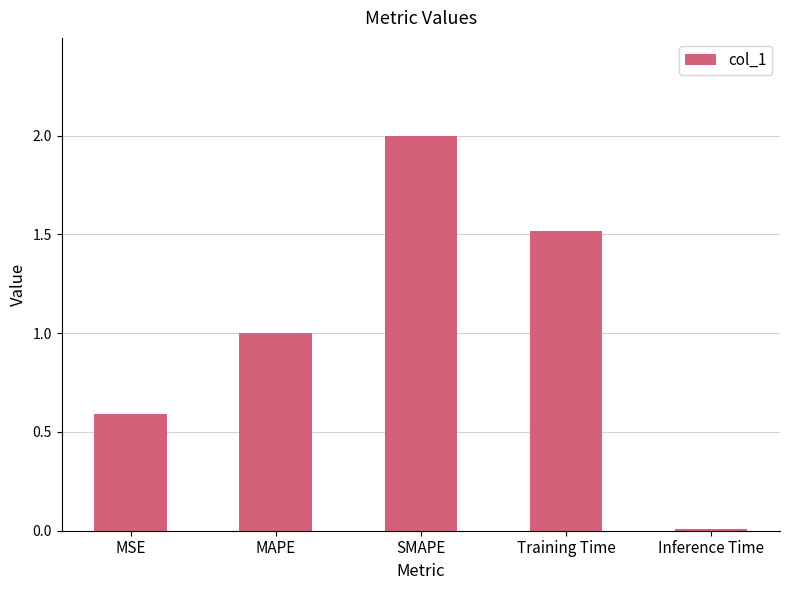

What is the difference between the maximum and minimum values?

2.0